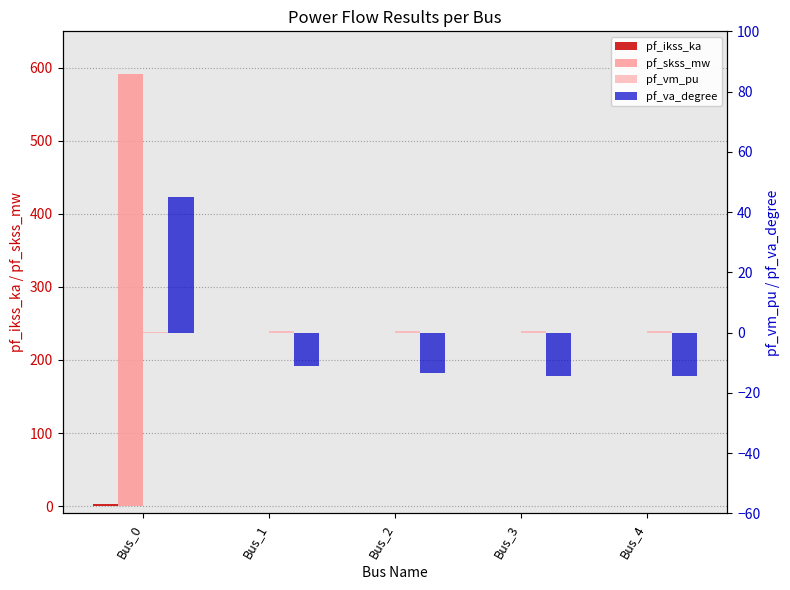

Reading right to left, extract all data points from this chart.

pf_ikss_ka: 0.0	0.0	0.0	0.0	3.1
pf_skss_mw: 0.0	0.0	0.0	0.0	591.8
pf_vm_pu: 0.6	0.6	0.5	0.4	0.3
pf_va_degree: -14.4	-14.4	-13.5	-11.1	45.0